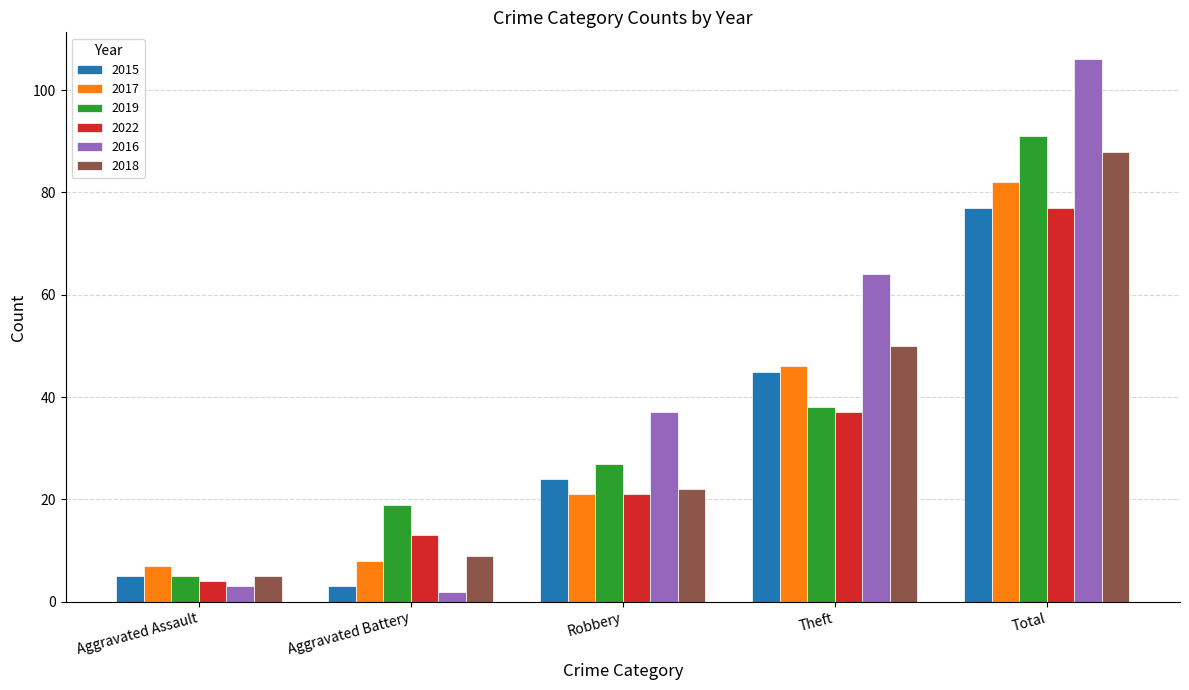

What is the greatest value displayed?

106